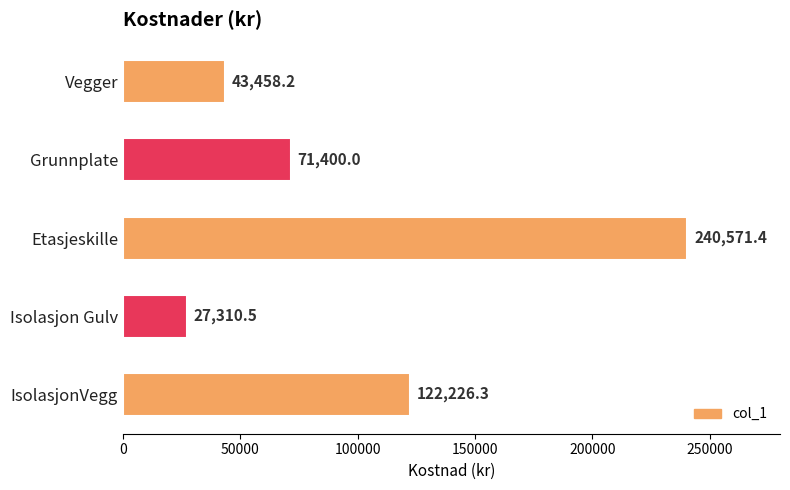

Rank the categories by value from highest to lowest.

Etasjeskille, IsolasjonVegg, Grunnplate, Vegger, Isolasjon Gulv